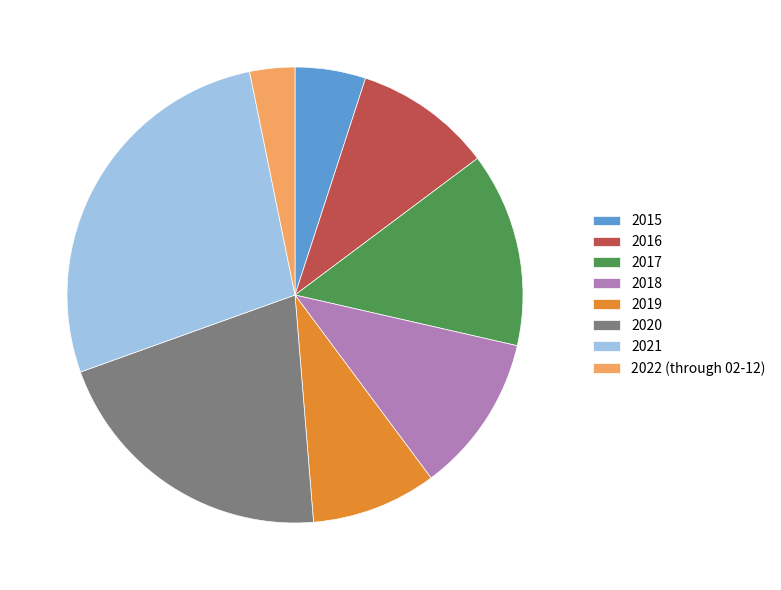

How many segments does this pie chart have?

8